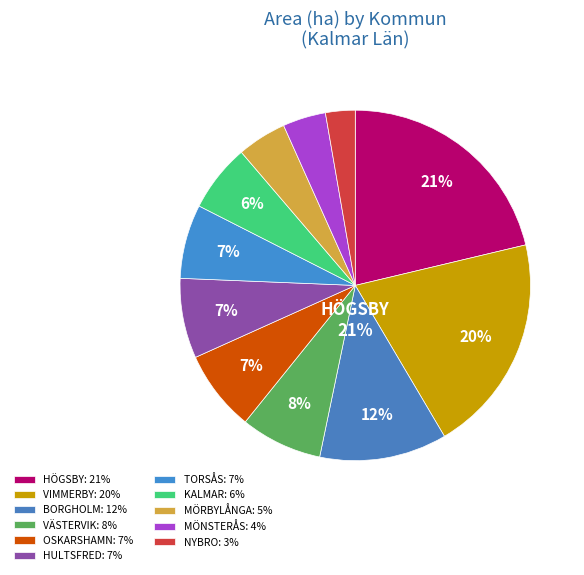

Is it true that TORSÅS is 7% of the pie?

True